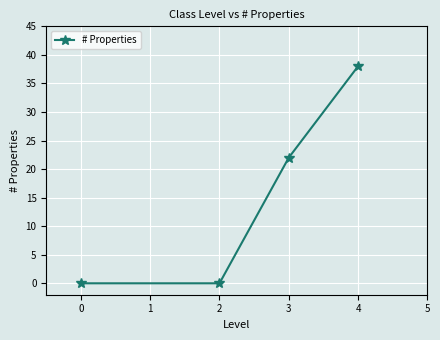

Is this an area chart (filled region under the line)?

No